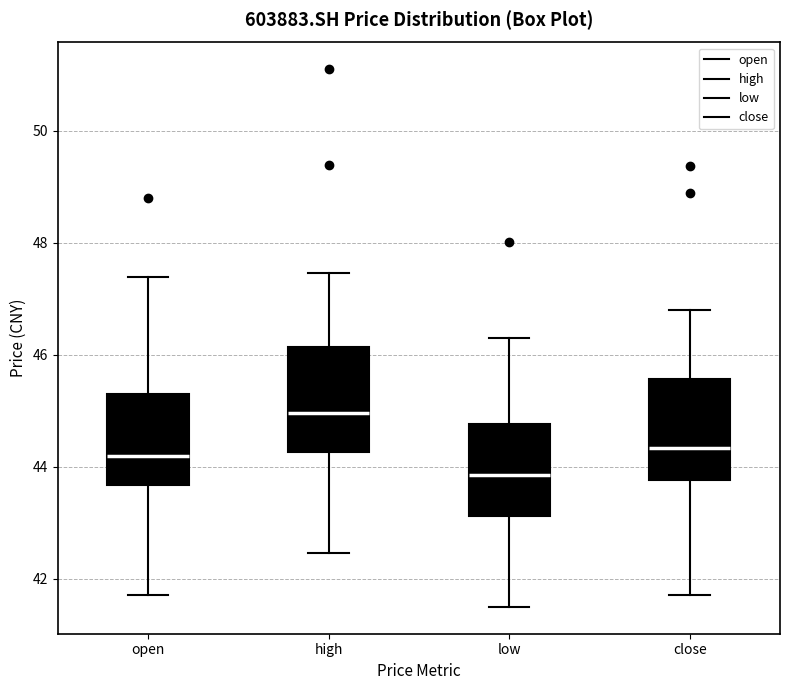

Reading left to right, read every box against the y-axis: the position of its median line, the range the box covers, and the ends of its whiskers. The values are not printed on the chart, so give them approximately, as read against the axis.

open: median 44.2, box 43.6 to 45.4, whiskers 41.8 to 47.4
high: median 45.0, box 44.2 to 46.2, whiskers 42.4 to 47.4
low: median 43.8, box 43.2 to 44.8, whiskers 41.6 to 46.4
close: median 44.4, box 43.8 to 45.6, whiskers 41.8 to 46.8